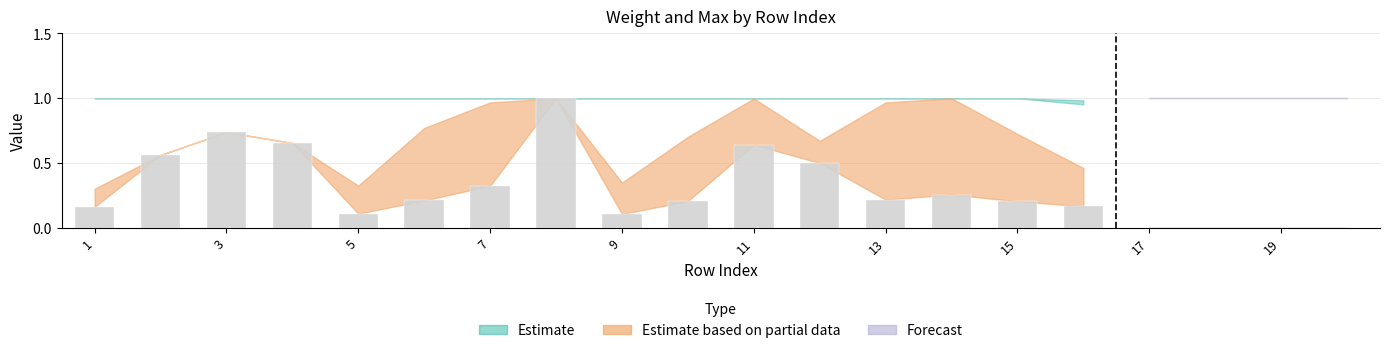

What is the greatest value displayed?

1.0